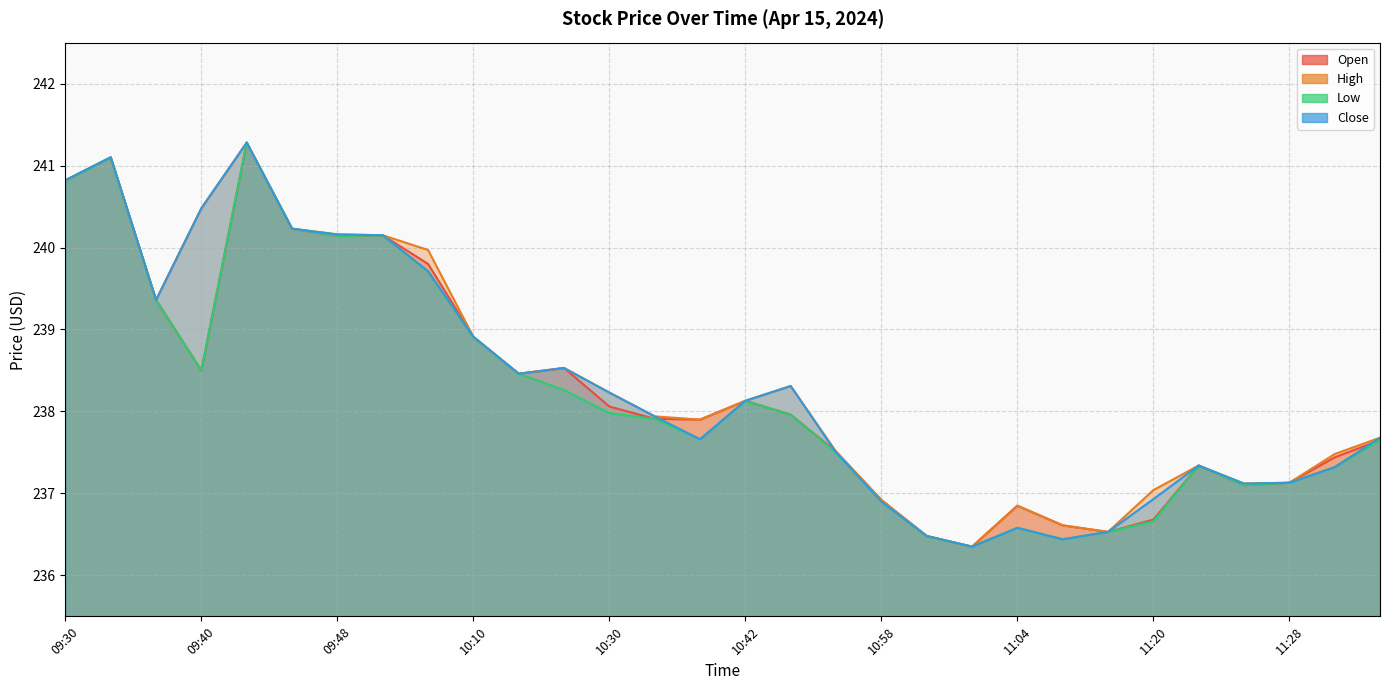

How many distinct data groups are displayed?

4